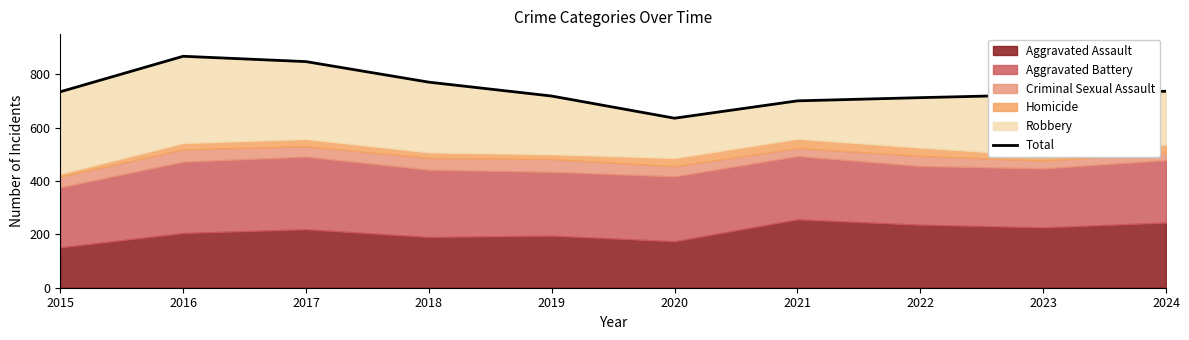

What is the smallest value displayed?

635